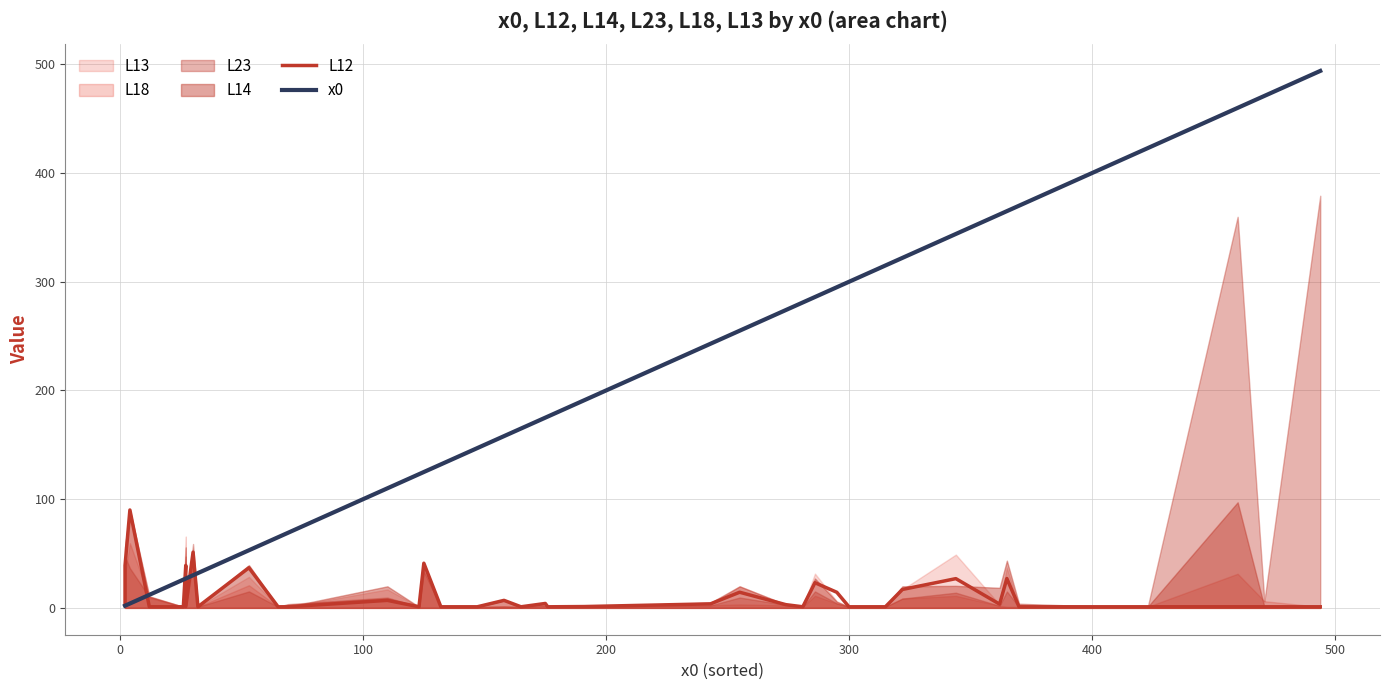

What is the sum of all x0 values?

8119.0